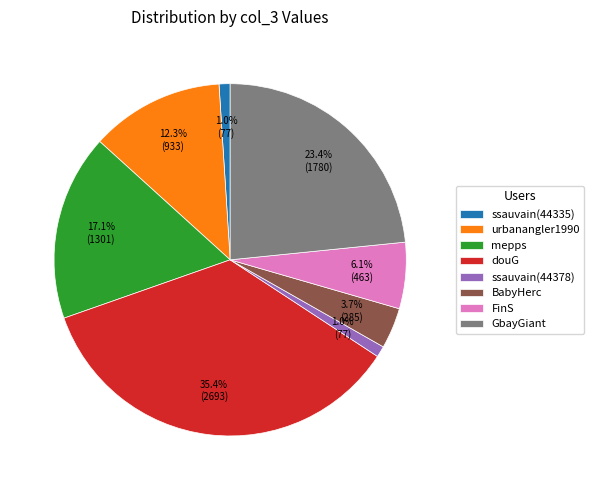

What portion of the pie excludes mepps?

82.9%